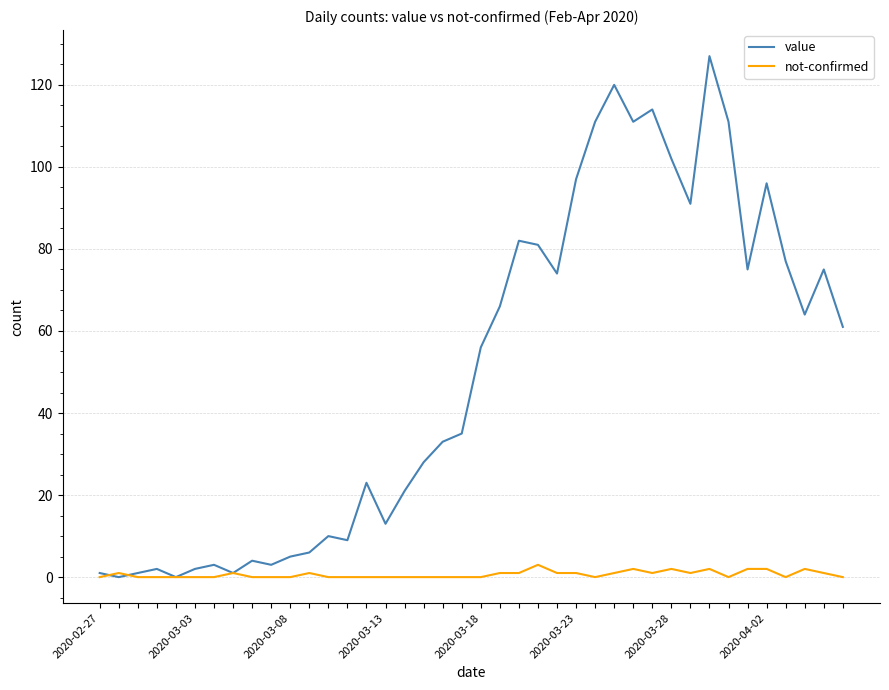

Rank the series by their maximum value, from lowest to highest.

not-confirmed, value